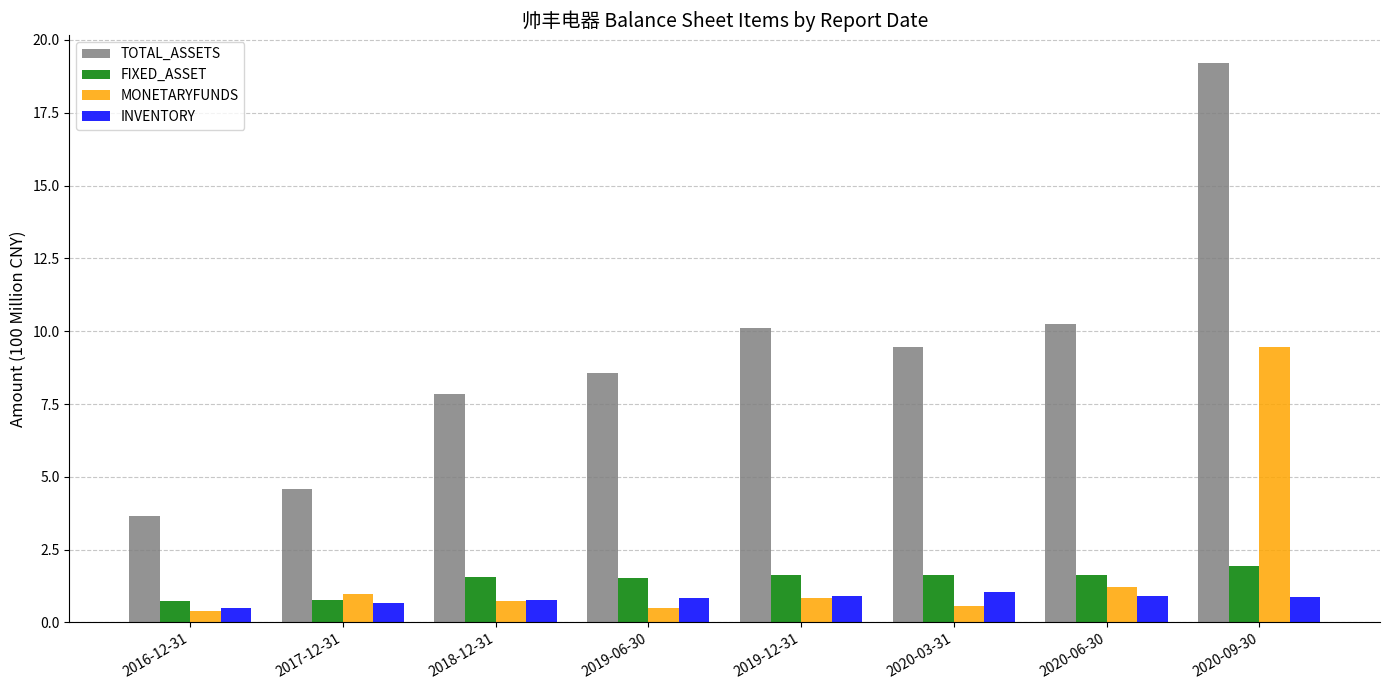

At which category is the sum across all series the highest?

2020-09-30